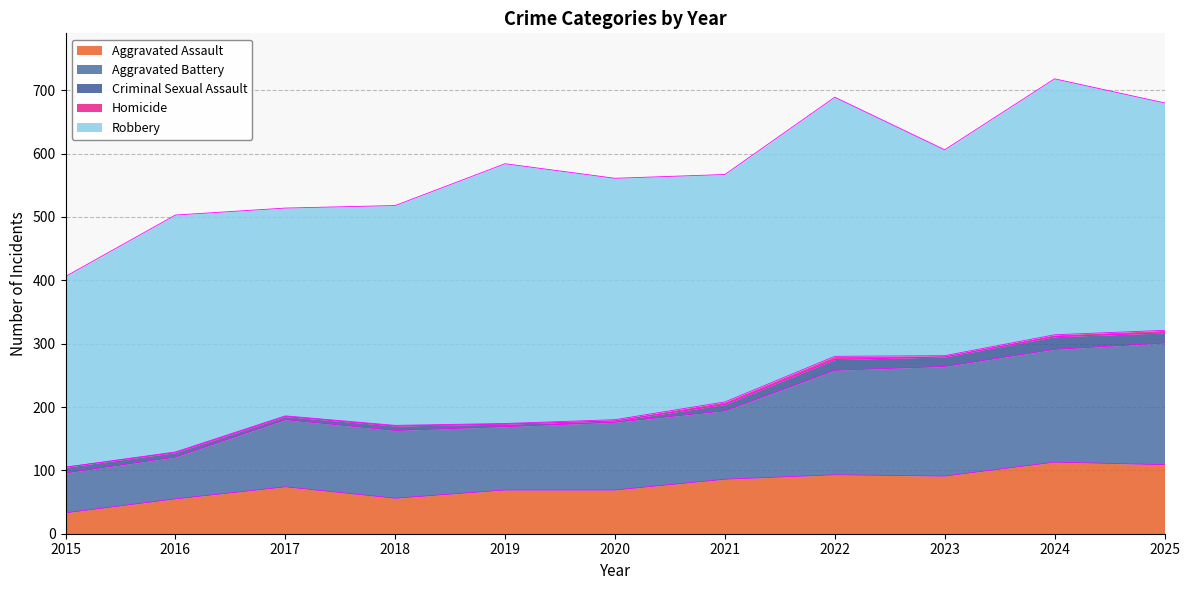

At 2018, list the series in order from largest to smallest.

Robbery, Aggravated Battery, Aggravated Assault, Criminal Sexual Assault, Homicide